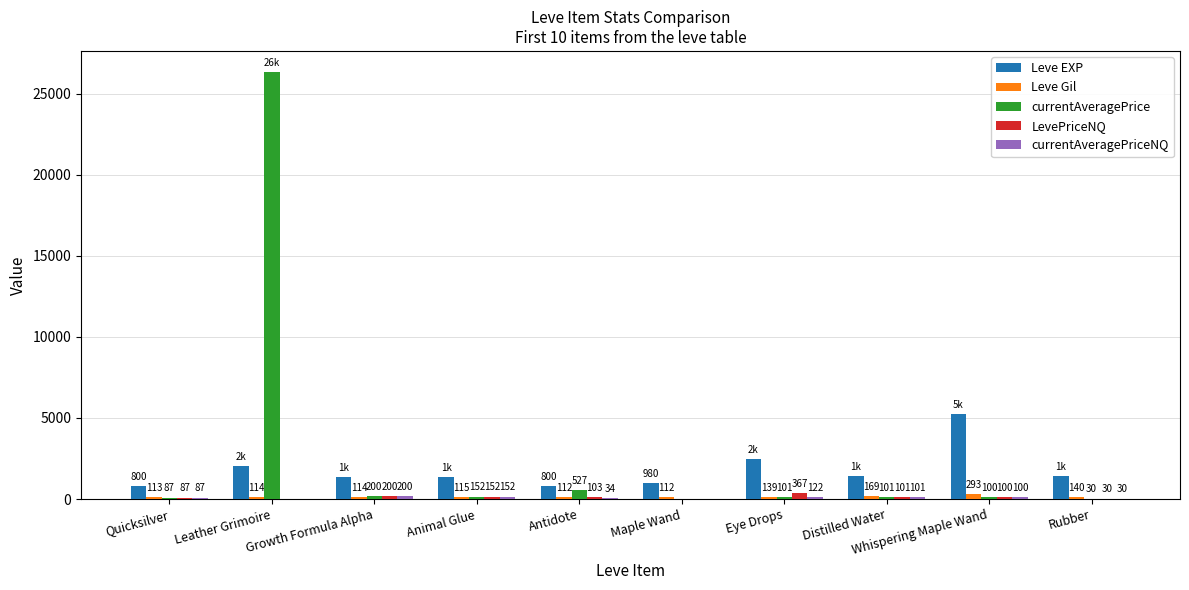

Between Growth Formula Alpha and Eye Drops, which series saw the biggest shift?

Leve EXP